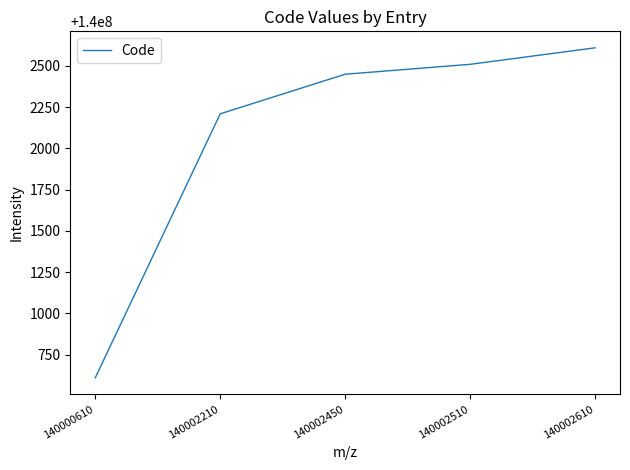

Count the number of data series in this chart.

1